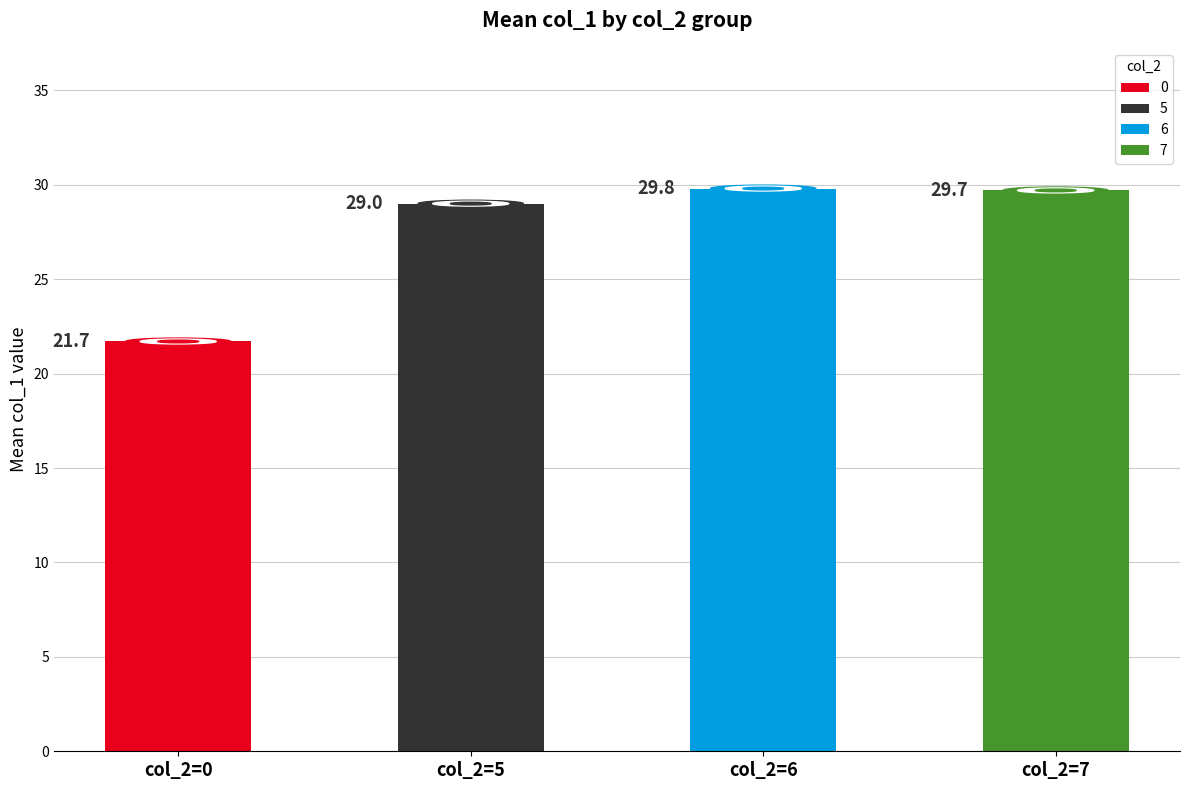

True or false: col_2 has a value of 0 at 2.

True